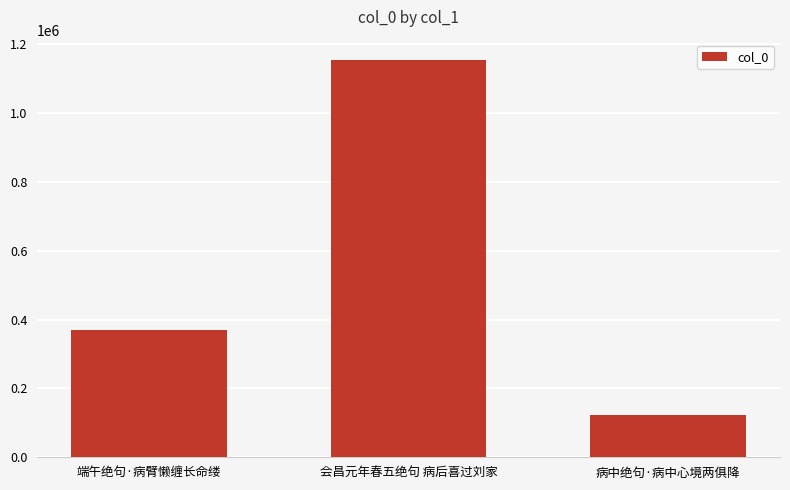

Where is the data nearest to the value 639337?

端午绝句·病臂懒缠长命缕